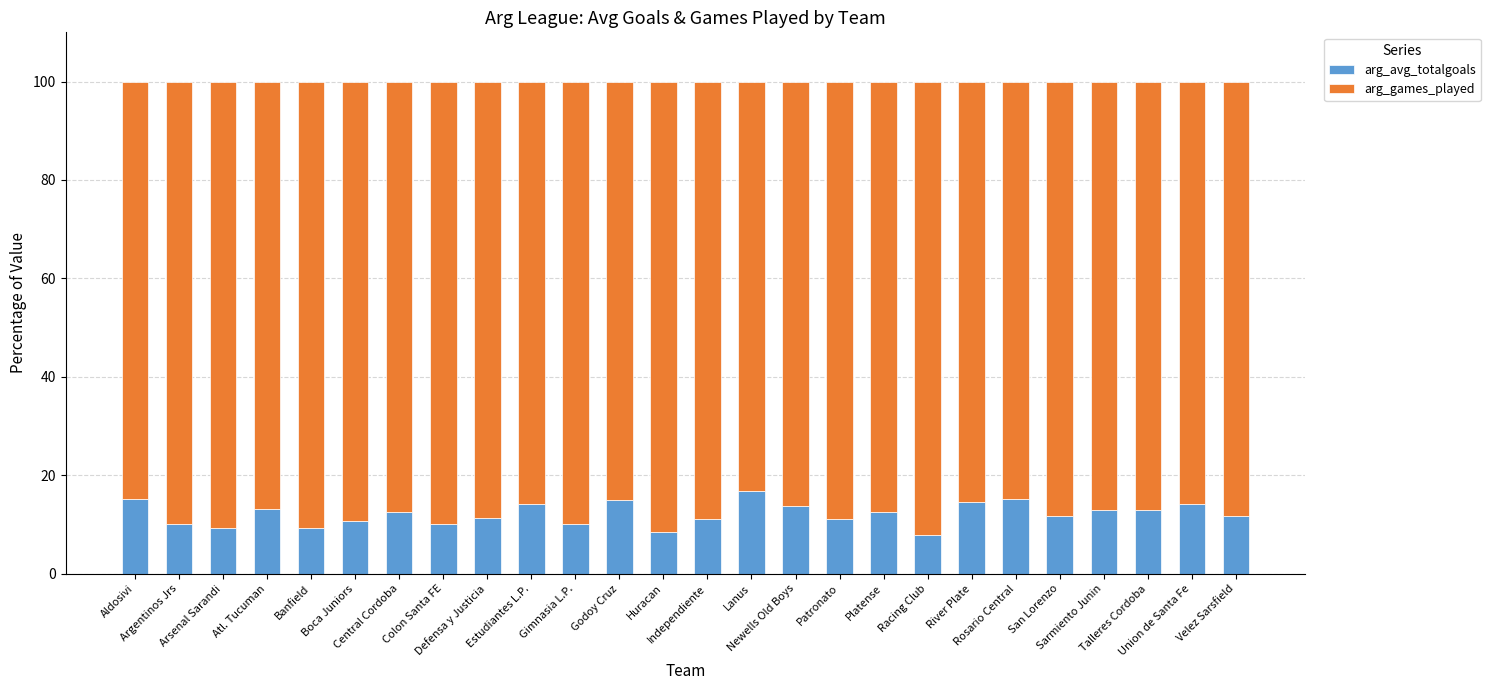

What is the highest value of the arg_avg_totalgoals series?

16.9